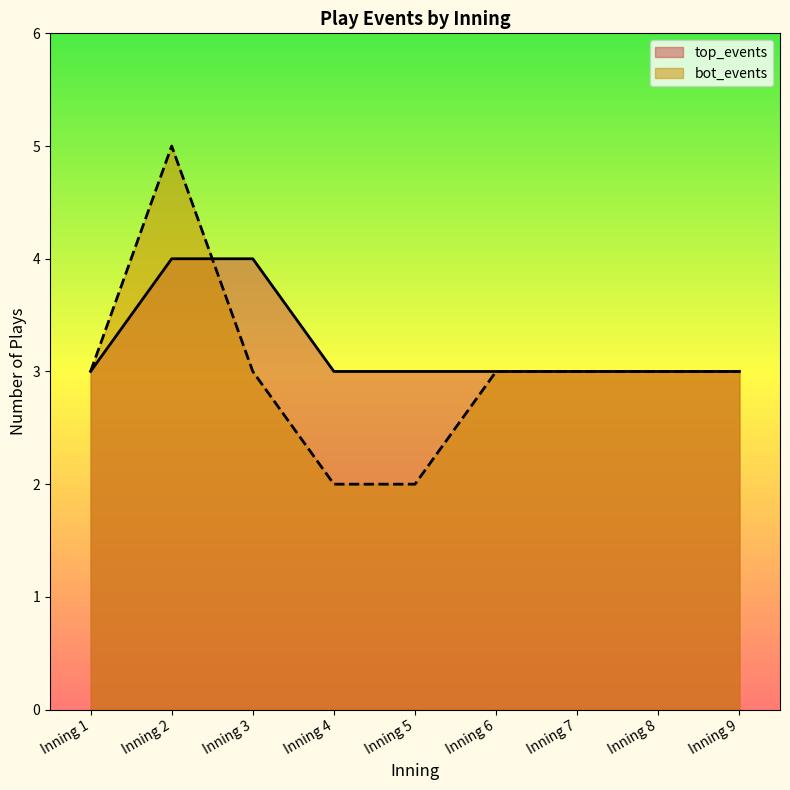

Where is top_events nearest to the value 3?

Inning 1